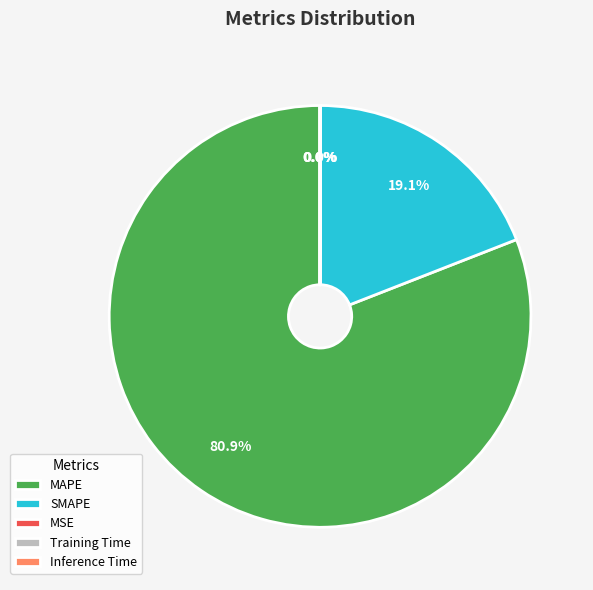

Does any single category account for the majority?

Yes